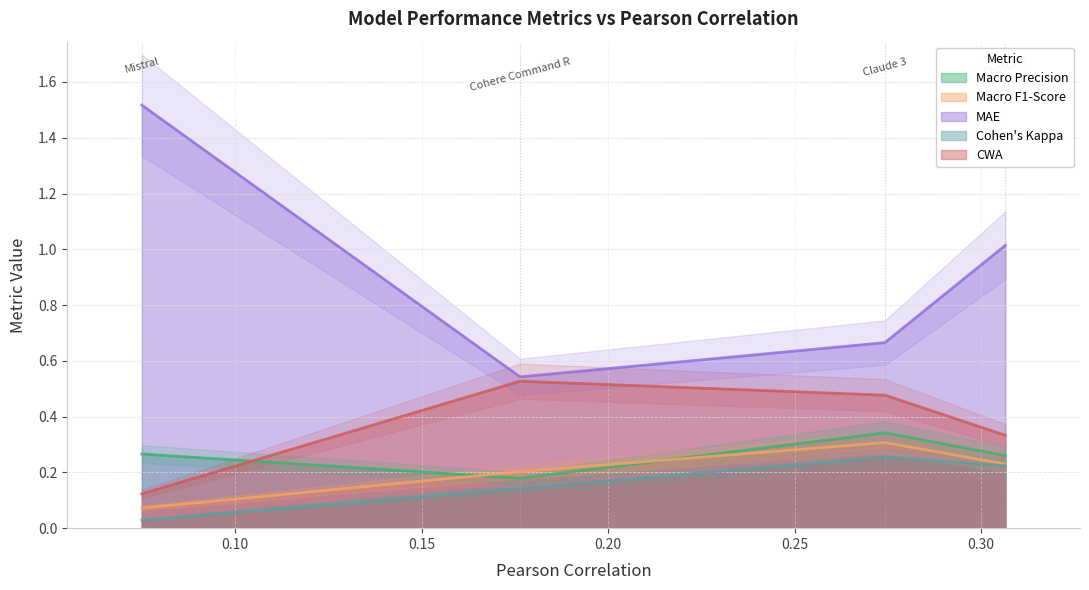

List the labels in order of Macro F1-Score value, smallest first.

Mistral, Cohere Command R, ChatGPT, Claude 3